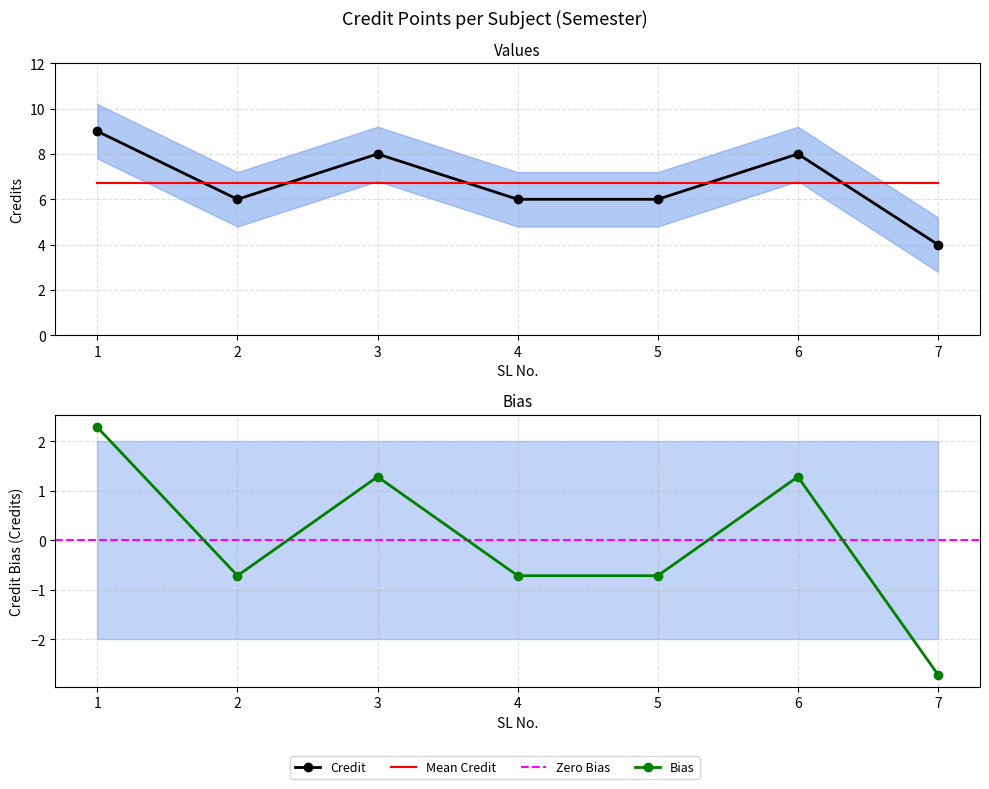

What is the value of the 1st point from the left?

9